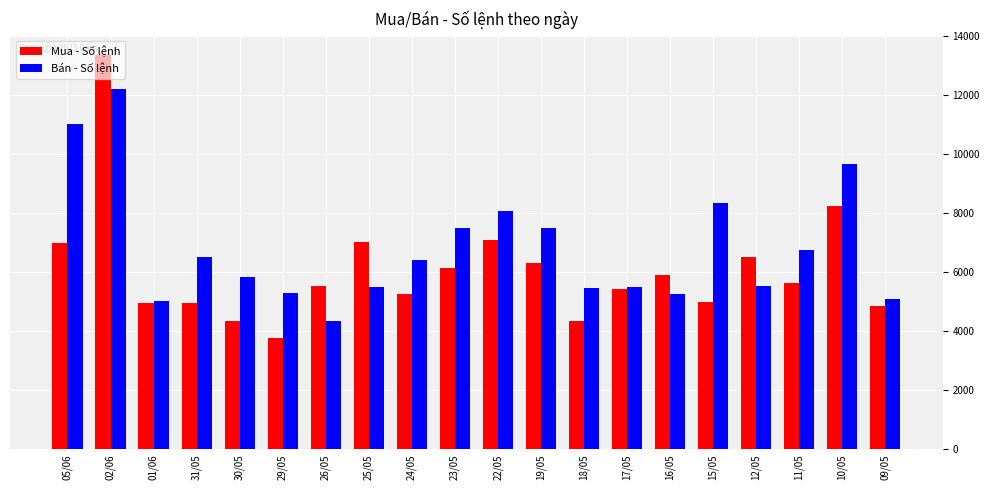

Is the value of Bán - Số lệnh at 25/05 greater than the value of Mua - Số lệnh at 10/05?

No